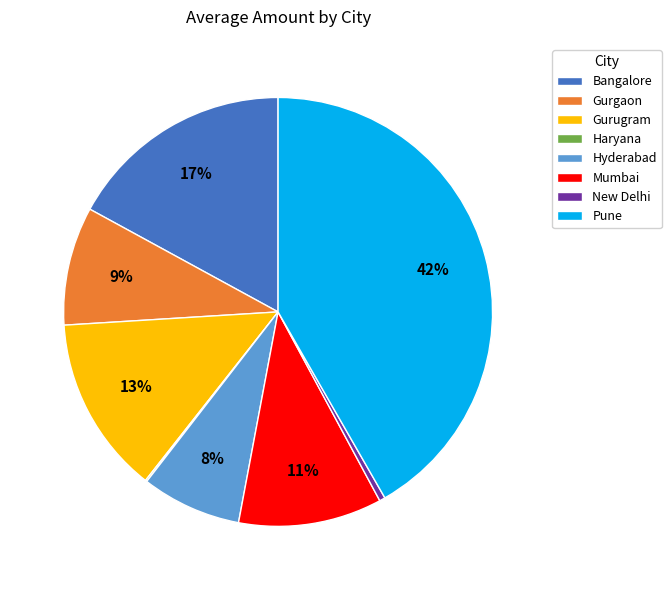

What percentage is the Pune slice, to the nearest percent?

42%